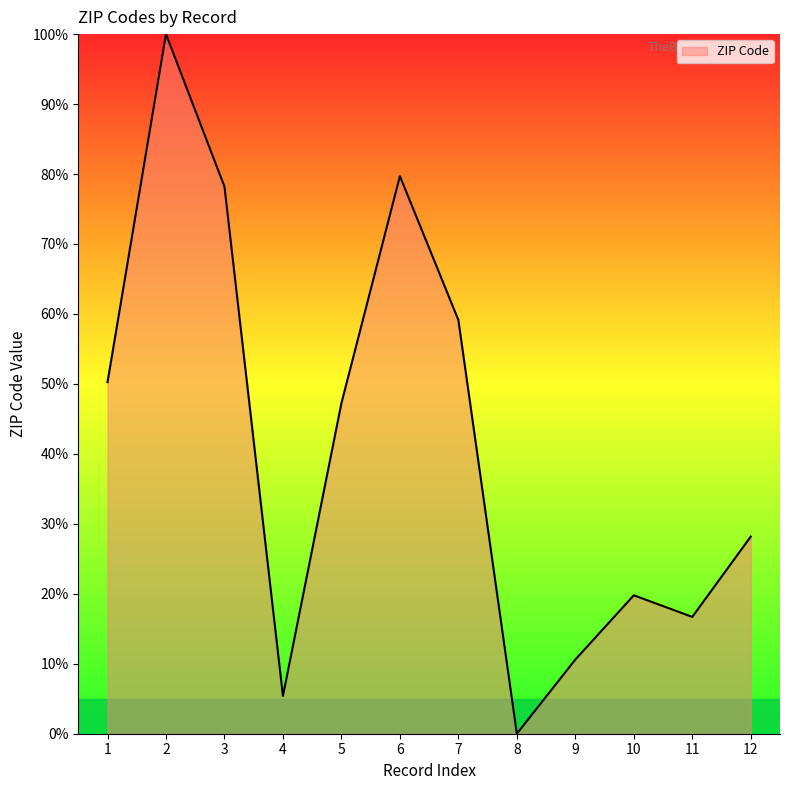

At which category does the chart reach its minimum across all series?

8